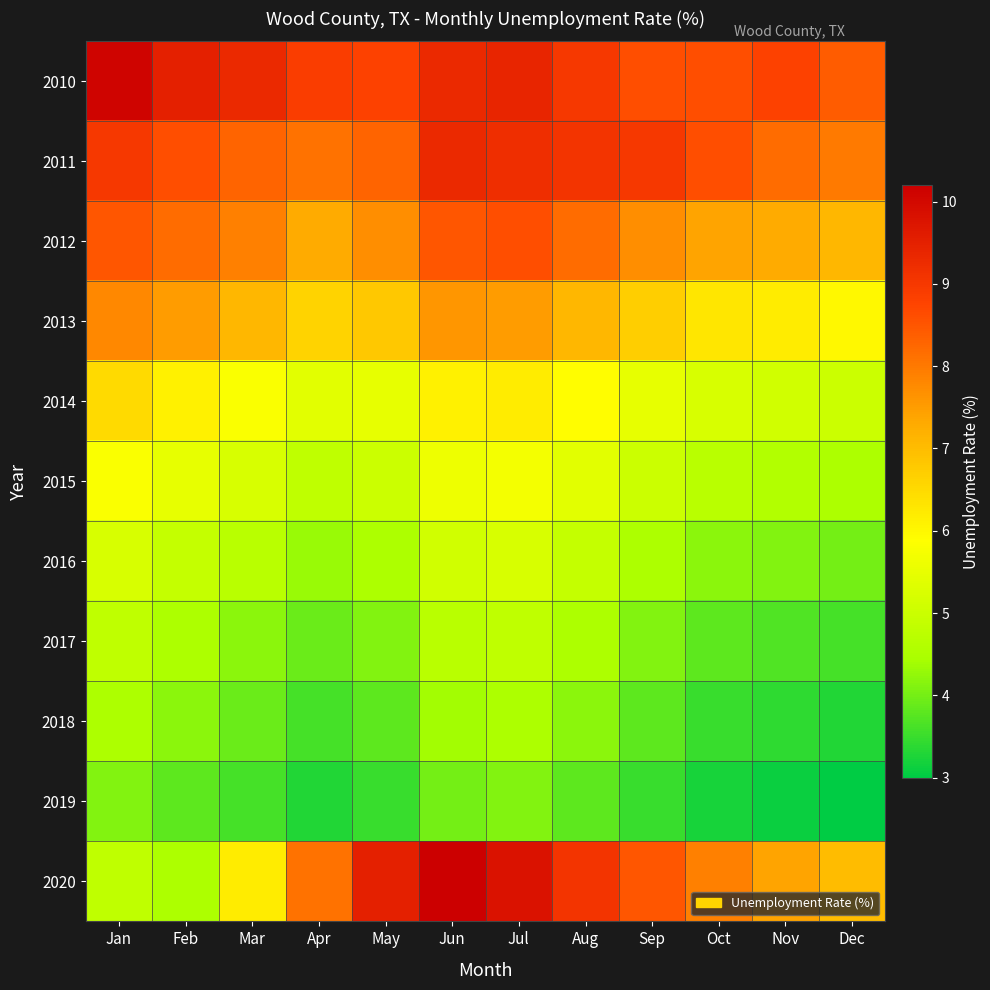

Reading left to right, transcribe all the data shown in this chart.

2010: Jan=10.1	Feb=9.5	Mar=9.3	Apr=8.9	May=8.8	Jun=9.3	Jul=9.4	Aug=9.0	Sep=8.6	Oct=8.6	Nov=8.8	Dec=8.4
2011: Jan=9.0	Feb=8.6	Mar=8.3	Apr=8.1	May=8.3	Jun=9.3	Jul=9.2	Aug=9.1	Sep=9.0	Oct=8.6	Nov=8.2	Dec=8.0
2012: Jan=8.5	Feb=8.2	Mar=7.9	Apr=7.3	May=7.7	Jun=8.5	Jul=8.6	Aug=8.2	Sep=7.7	Oct=7.4	Nov=7.3	Dec=7.1
2013: Jan=7.8	Feb=7.5	Mar=7.1	Apr=6.6	May=6.8	Jun=7.6	Jul=7.5	Aug=7.1	Sep=6.7	Oct=6.3	Nov=6.2	Dec=6.0
2014: Jan=6.5	Feb=6.1	Mar=5.8	Apr=5.4	May=5.5	Jun=6.1	Jul=6.2	Aug=5.9	Sep=5.5	Oct=5.2	Nov=5.1	Dec=5.0
2015: Jan=5.8	Feb=5.5	Mar=5.2	Apr=4.8	May=5.0	Jun=5.6	Jul=5.7	Aug=5.4	Sep=5.0	Oct=4.7	Nov=4.6	Dec=4.5
2016: Jan=5.2	Feb=4.9	Mar=4.7	Apr=4.3	May=4.5	Jun=5.1	Jul=5.2	Aug=4.9	Sep=4.5	Oct=4.2	Nov=4.1	Dec=4.0
2017: Jan=4.8	Feb=4.5	Mar=4.2	Apr=3.9	May=4.1	Jun=4.7	Jul=4.8	Aug=4.5	Sep=4.1	Oct=3.8	Nov=3.7	Dec=3.6
2018: Jan=4.5	Feb=4.2	Mar=3.9	Apr=3.6	May=3.8	Jun=4.4	Jul=4.5	Aug=4.2	Sep=3.8	Oct=3.5	Nov=3.4	Dec=3.3
2019: Jan=4.1	Feb=3.8	Mar=3.6	Apr=3.3	May=3.5	Jun=4.0	Jul=4.1	Aug=3.8	Sep=3.5	Oct=3.2	Nov=3.1	Dec=3.0
2020: Jan=4.8	Feb=4.5	Mar=6.2	Apr=8.1	May=9.5	Jun=10.2	Jul=9.8	Aug=9.1	Sep=8.5	Oct=7.9	Nov=7.4	Dec=7.0